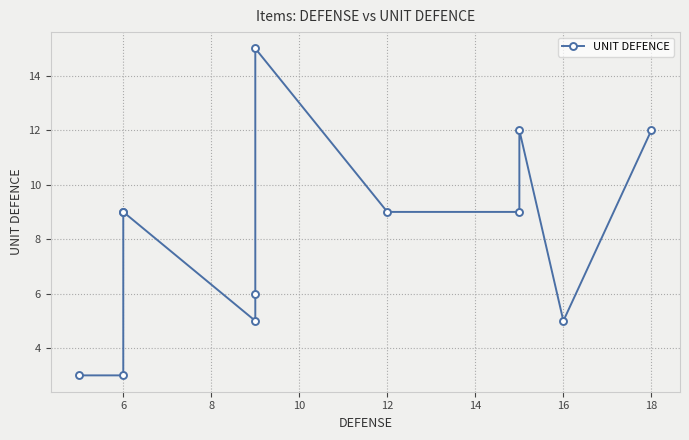

Does the chart display data point markers on the line(s)?

Yes